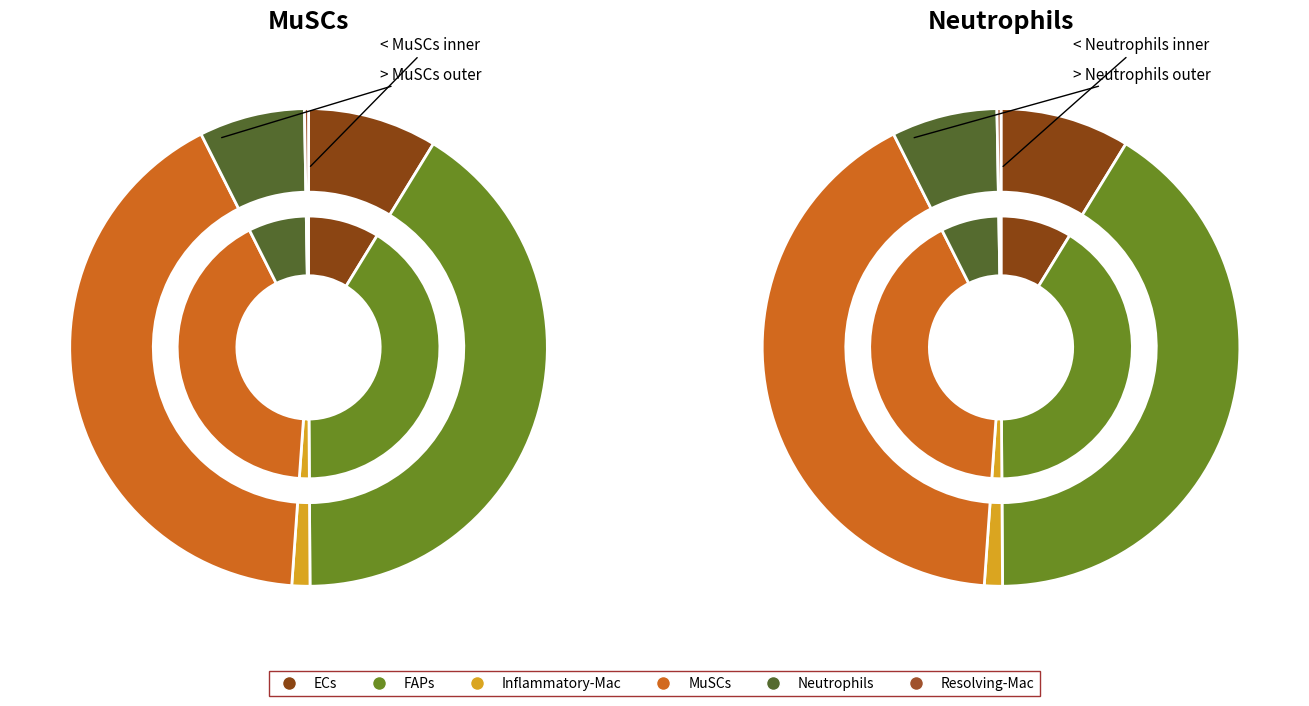

Which slice is the largest?

MuSCs